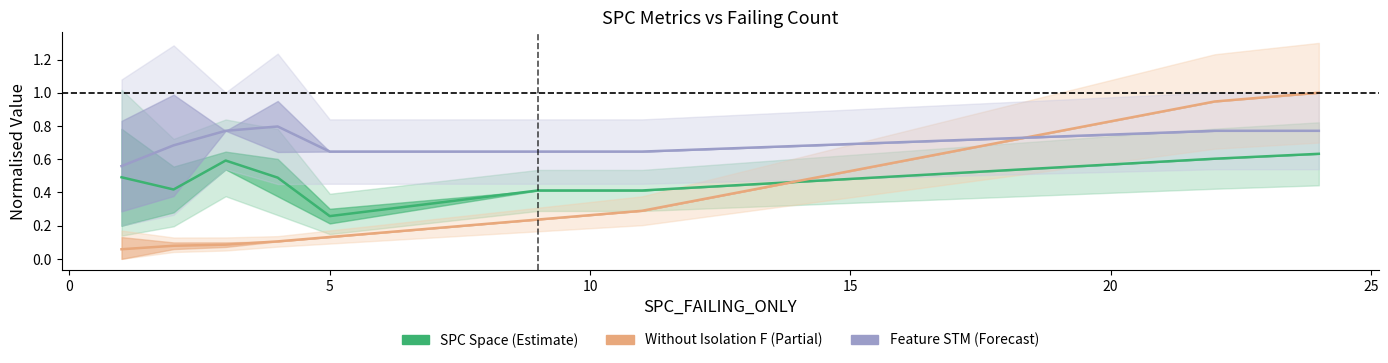

What is the value of the Without Isolation F point at the 3rd from the left?

0.1